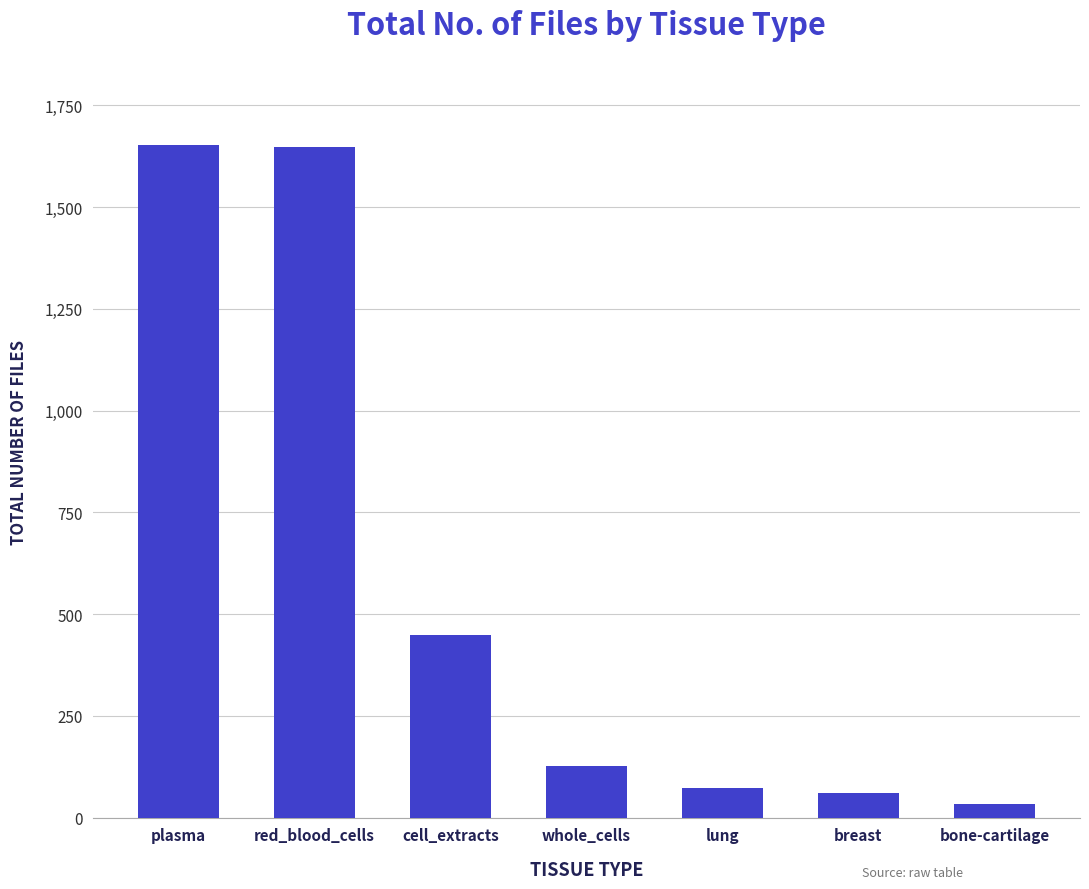

What is the value of the 5th bar from the left?

72